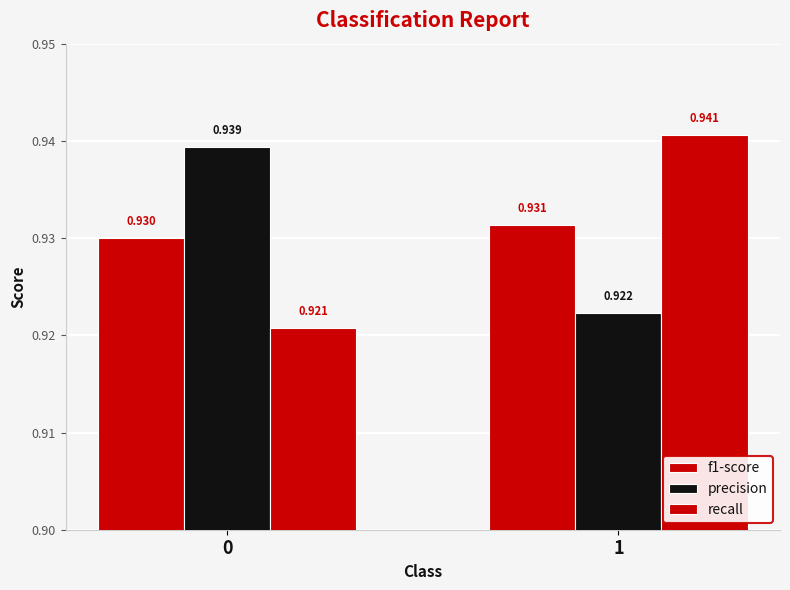

Which has a higher value, 1 or 0?

1